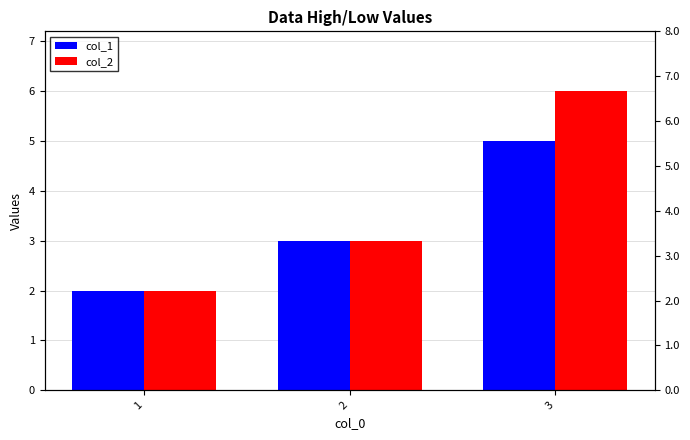

Which series has the largest range (max minus min)?

col_2